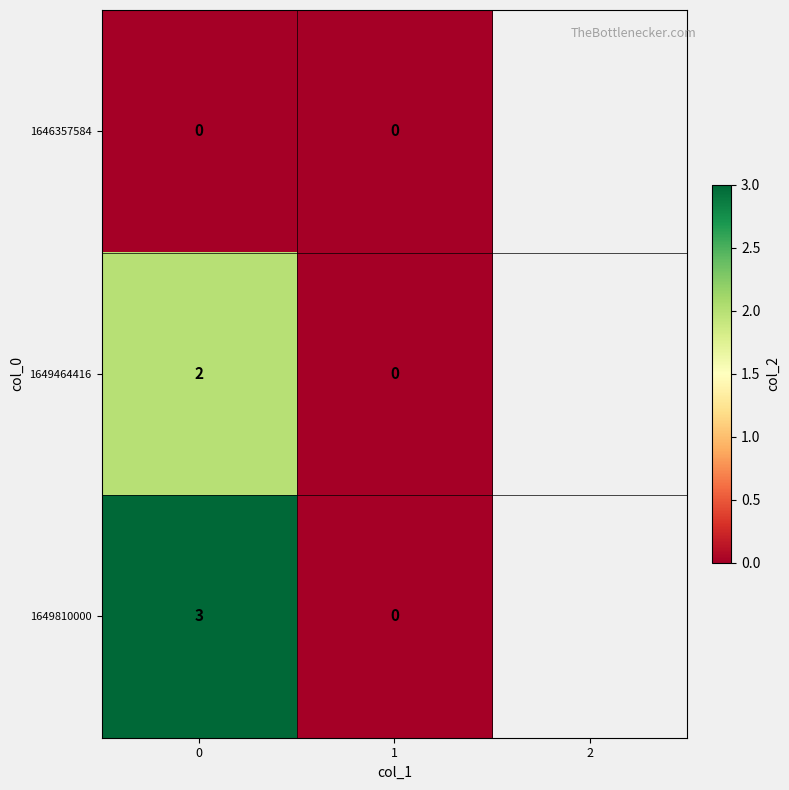

Reading right to left, extract all data points from this chart.

1646357584: 0	0
1649464416: 0	2
1649810000: 0	3